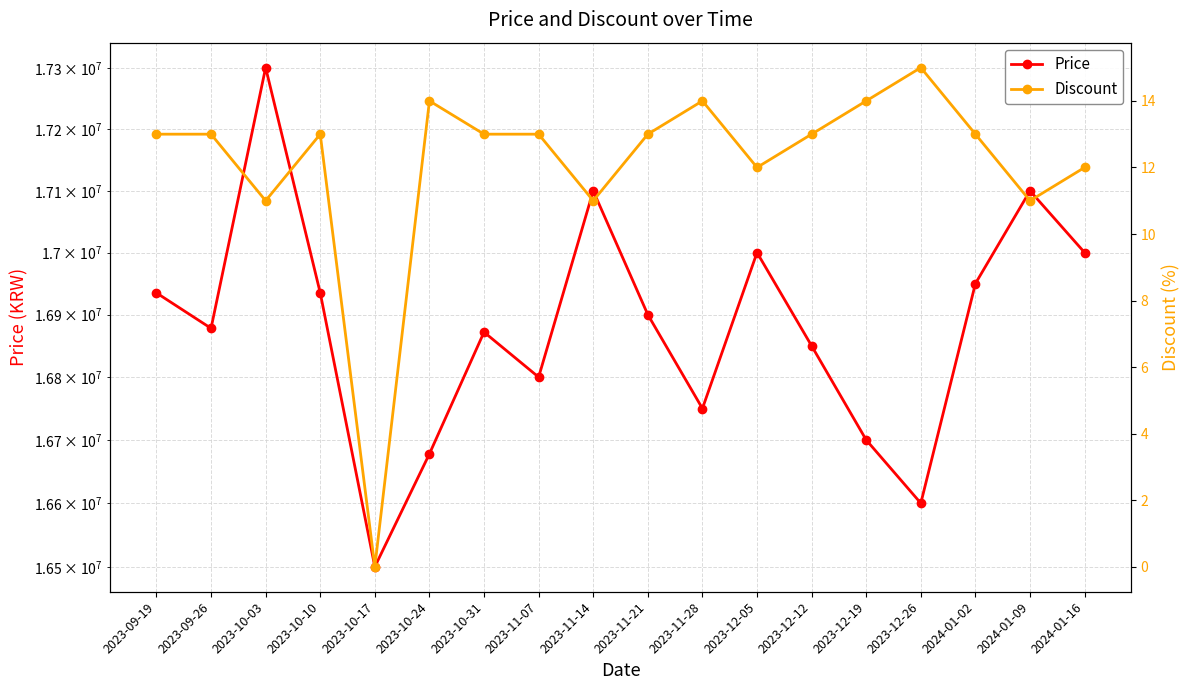

Reading left to right, list all the values displayed in this chart.

Price: 16935000	16878100	17301340	16935000	16500000	16678000	16872000	16800000	17100000	16900000	16750000	17000000	16850000	16700000	16600000	16950000	17100000	17000000
Discount: 13	13	11	13	0	14	13	13	11	13	14	12	13	14	15	13	11	12